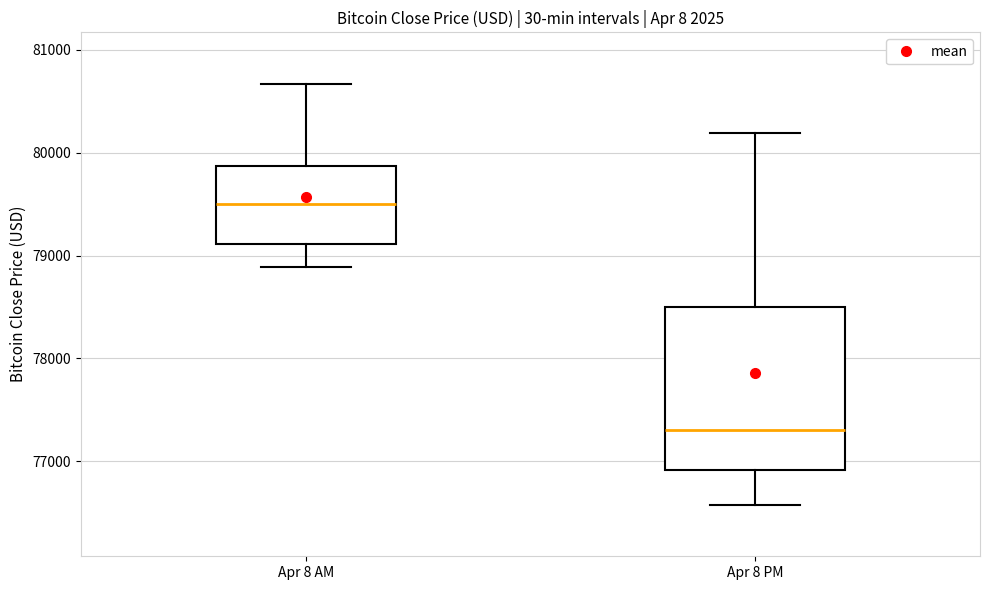

Comparing the boxes themselves (not the whiskers), which one is the tallest?

Apr 8 PM